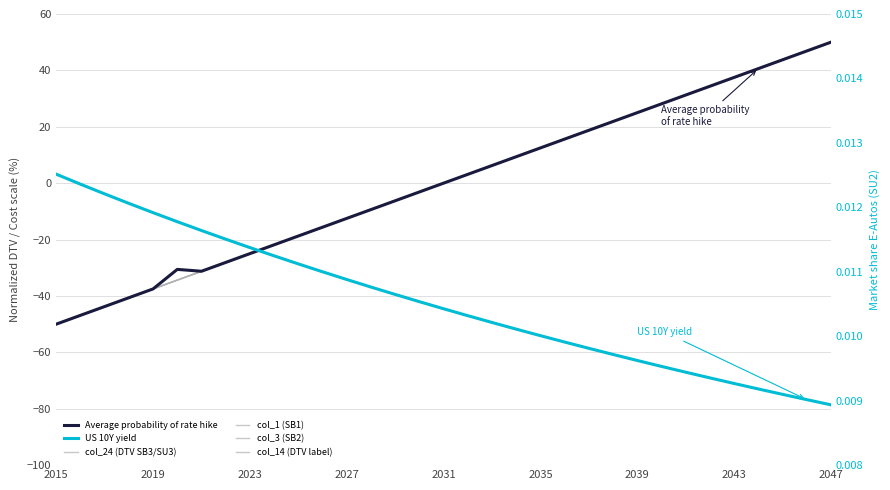

How many times do Average probability of rate hike and col_1 (SB1) cross each other?

1